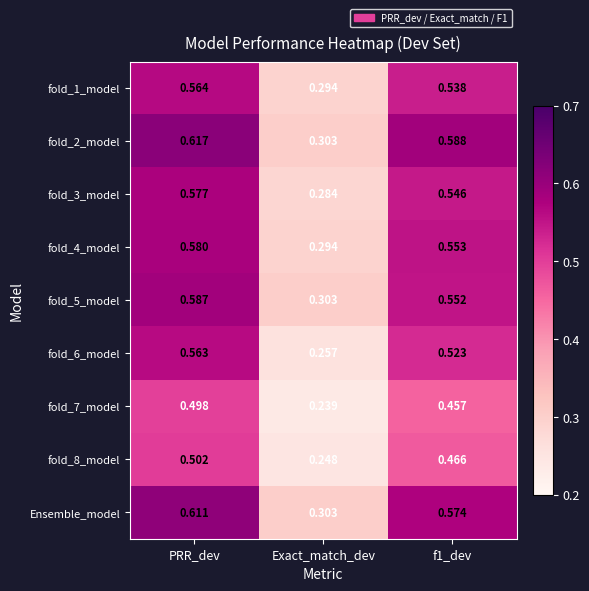

At which label does Ensemble_model reach its minimum?

Exact_match_dev